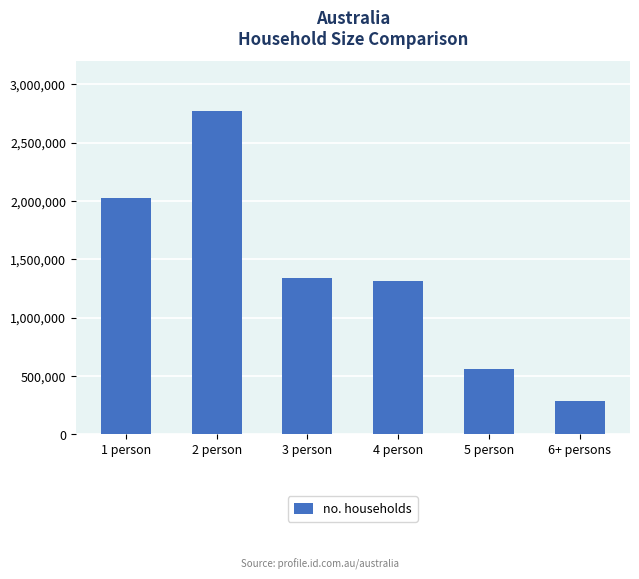

Which has a higher value, 4 person or 5 person?

4 person